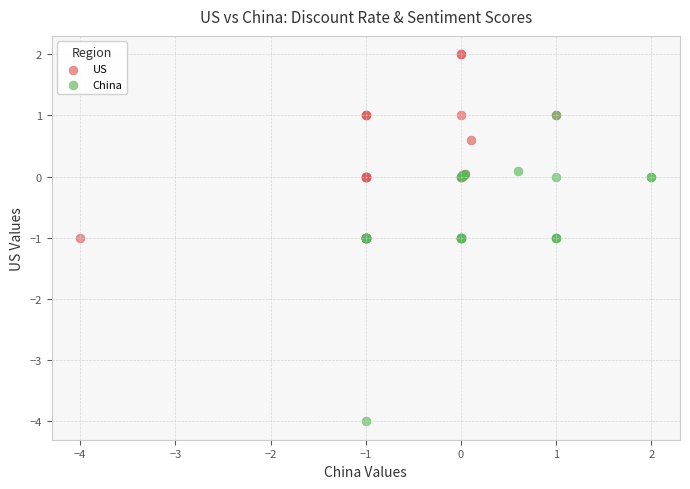

Which series contains the highest Y value?

US